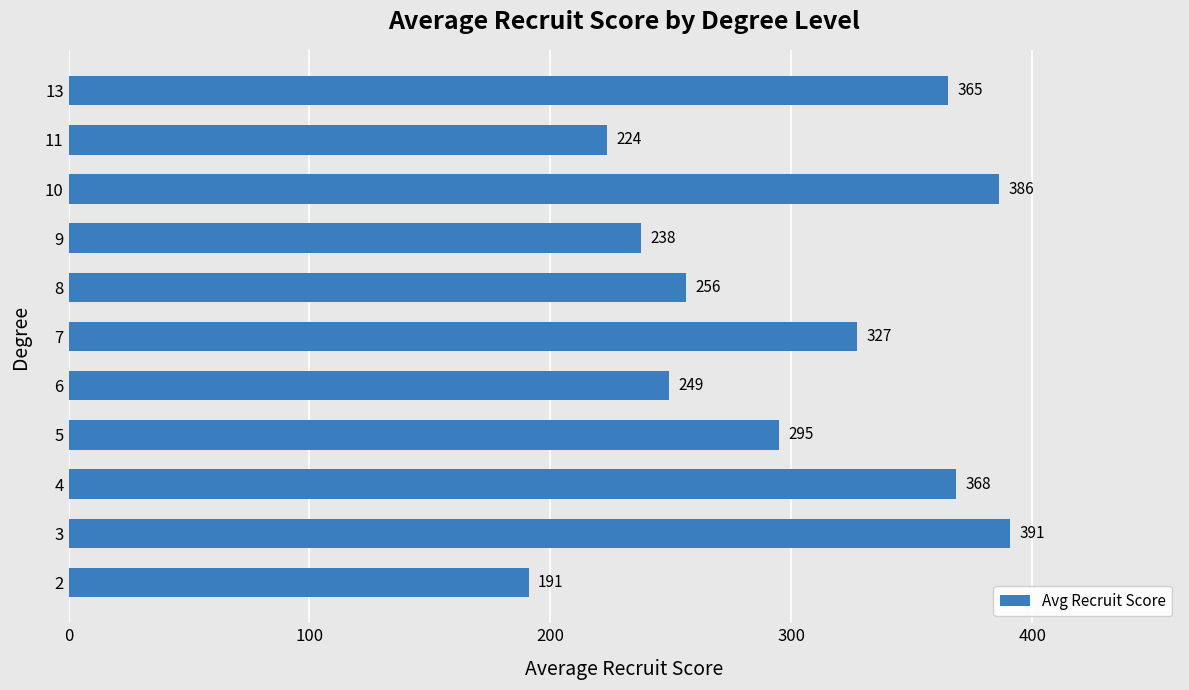

Rank the categories by value from highest to lowest.

3, 10, 4, 13, 7, 5, 8, 6, 9, 11, 2